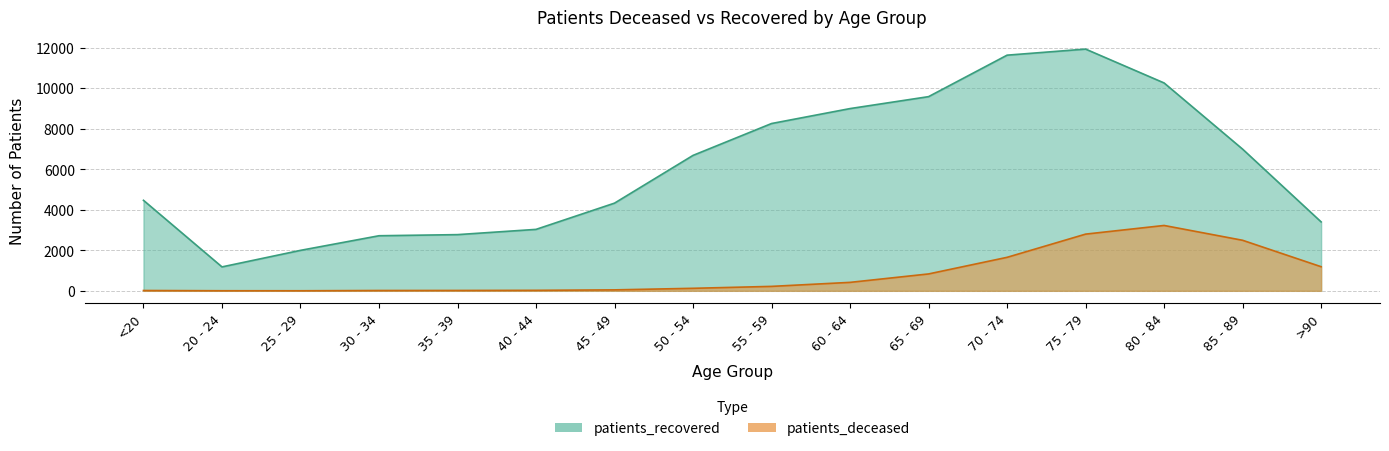

At which category does patients_deceased reach its first local peak?

80 - 84